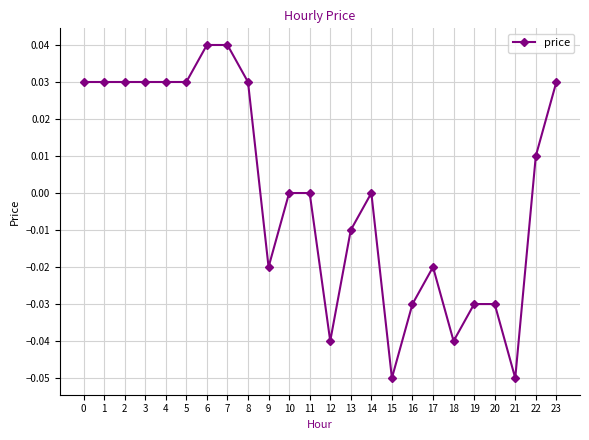

Between 6 and 19, which is larger?

6